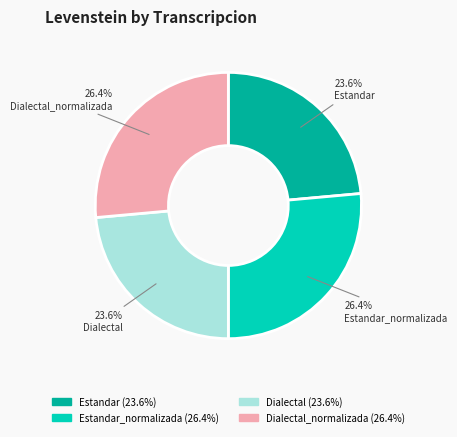

To the nearest percent, what is the difference between the largest and smallest slice percentages?

3%